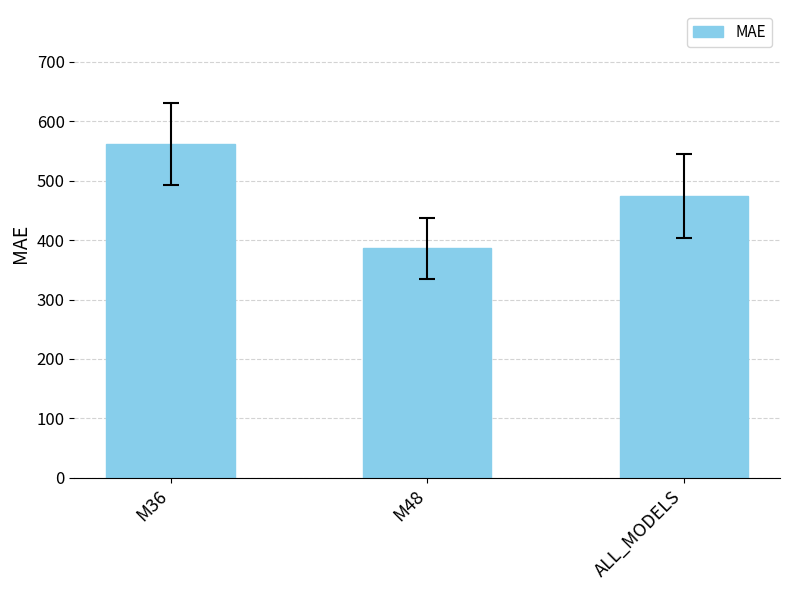

Between M48 and ALL_MODELS, which is larger?

ALL_MODELS